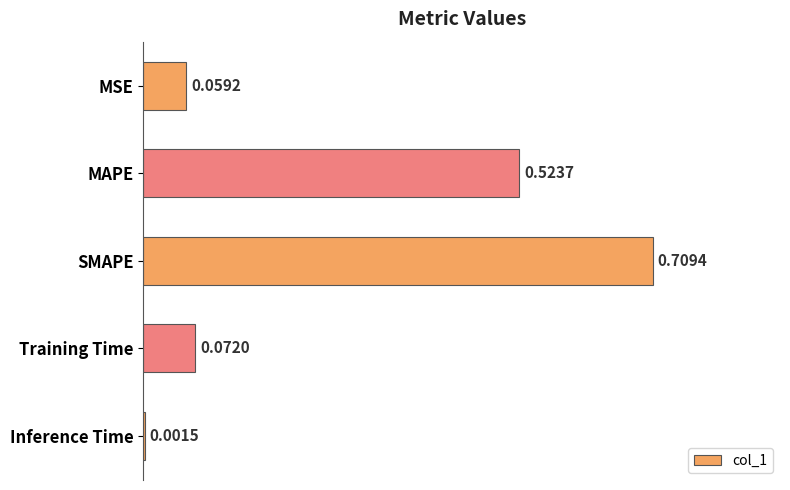

Which has a higher value, MSE or MAPE?

MAPE